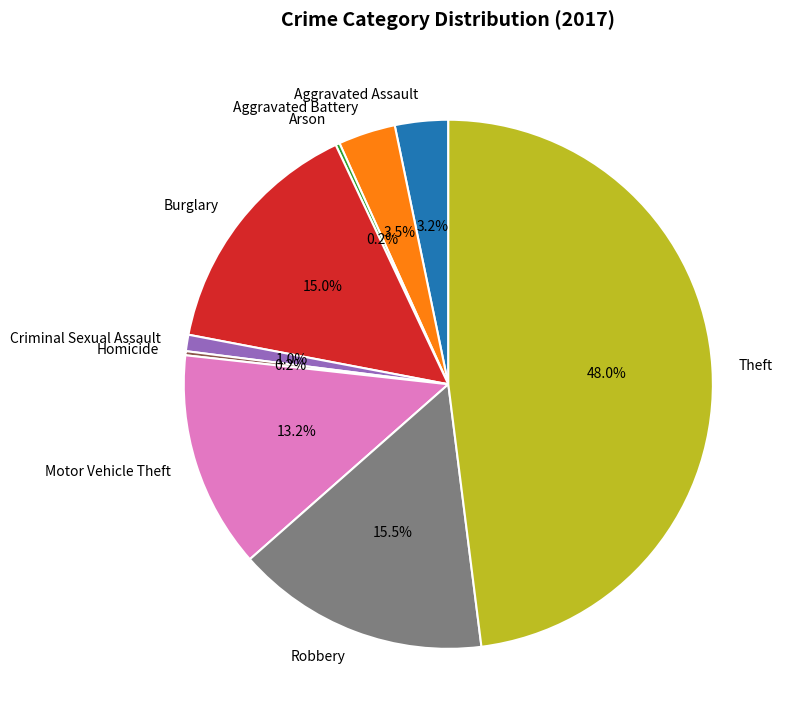

True or false: Criminal Sexual Assault accounts for 7% of the total.

False